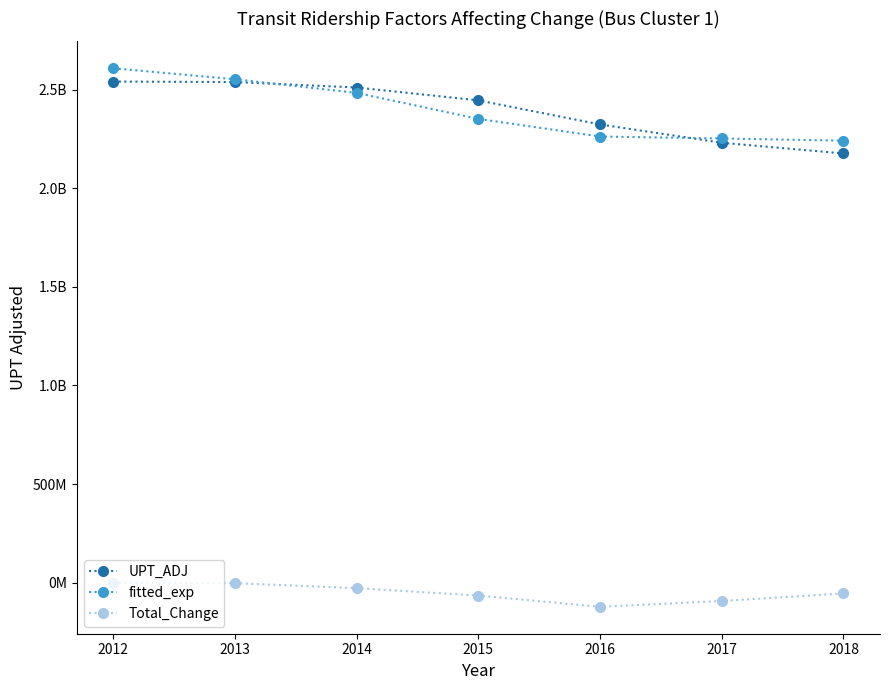

Does the chart have visible grid lines?

No